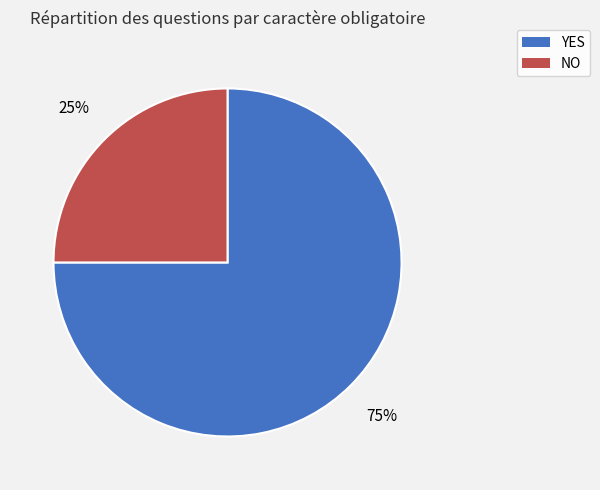

To the nearest percent, what percentage of the pie is NO?

25%